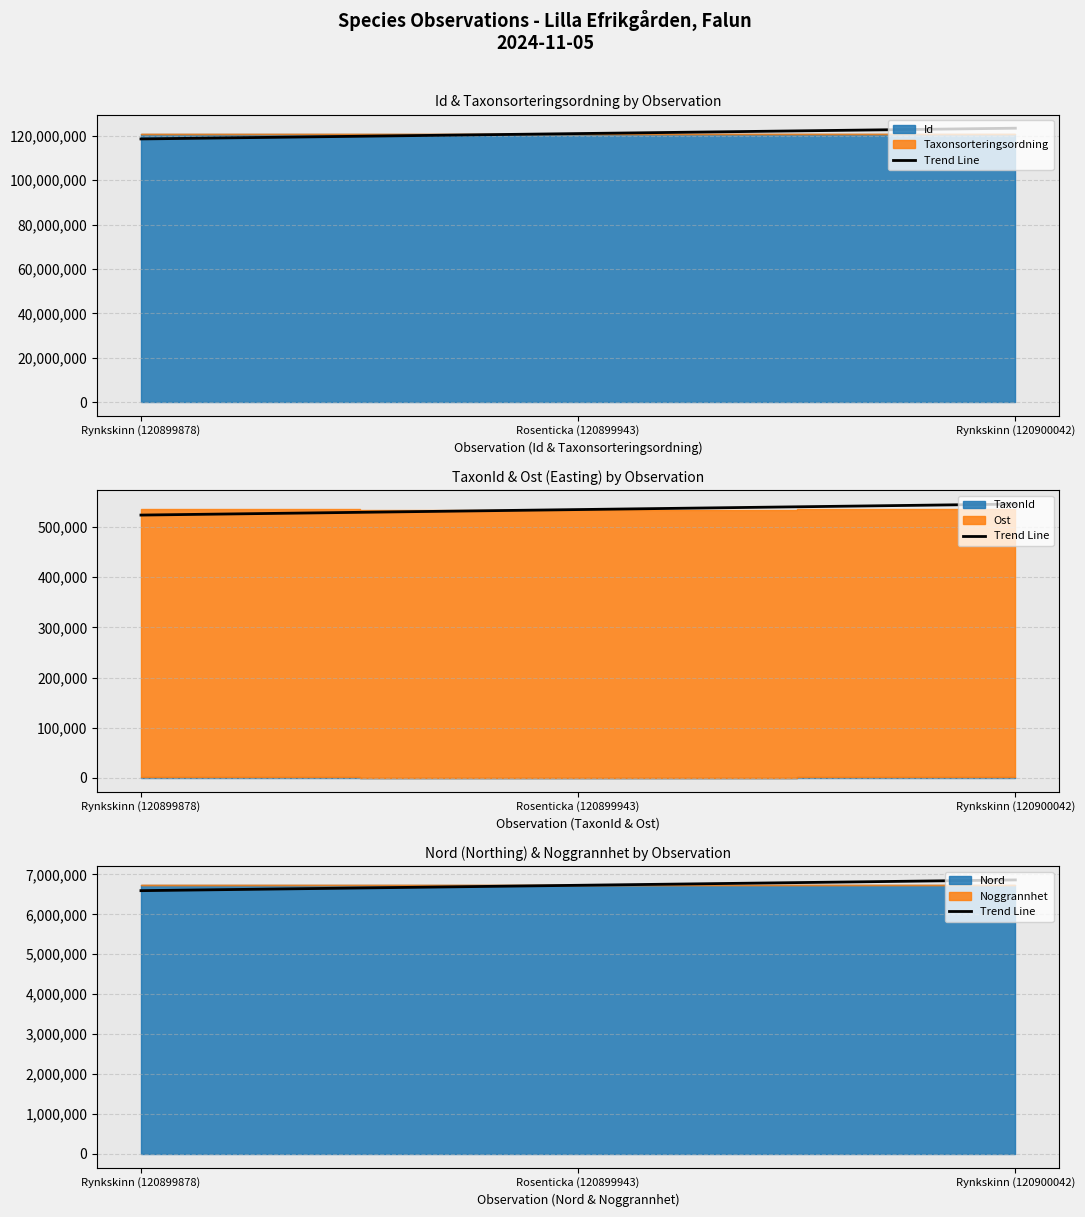

What is the greatest value displayed?

6861643.0